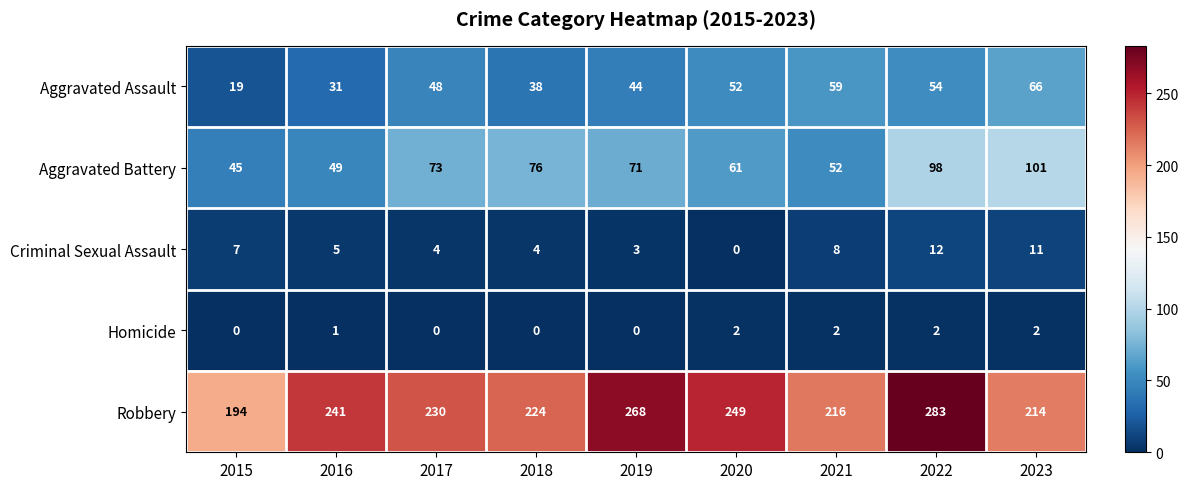

What is the difference between the Criminal Sexual Assault values at 2021 and 2020?

8